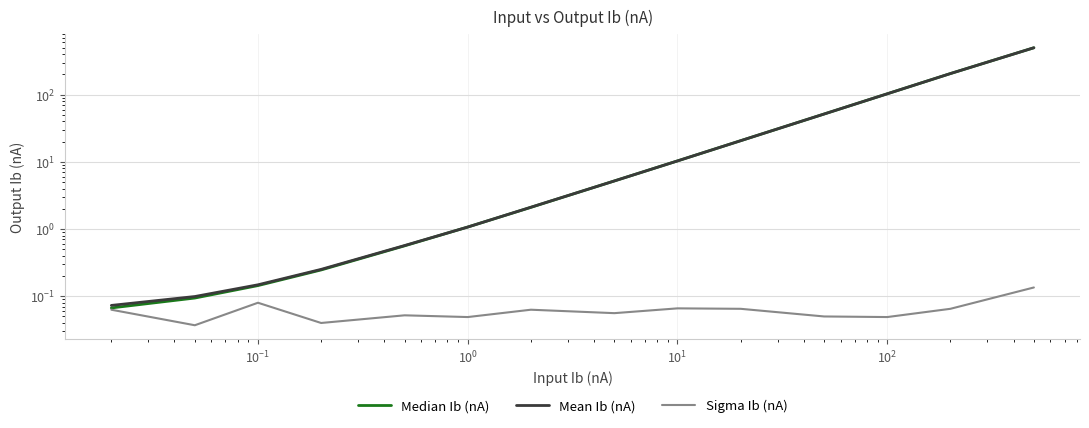

Count the Sigma Ib (nA) values in the range 0 to 1.

14